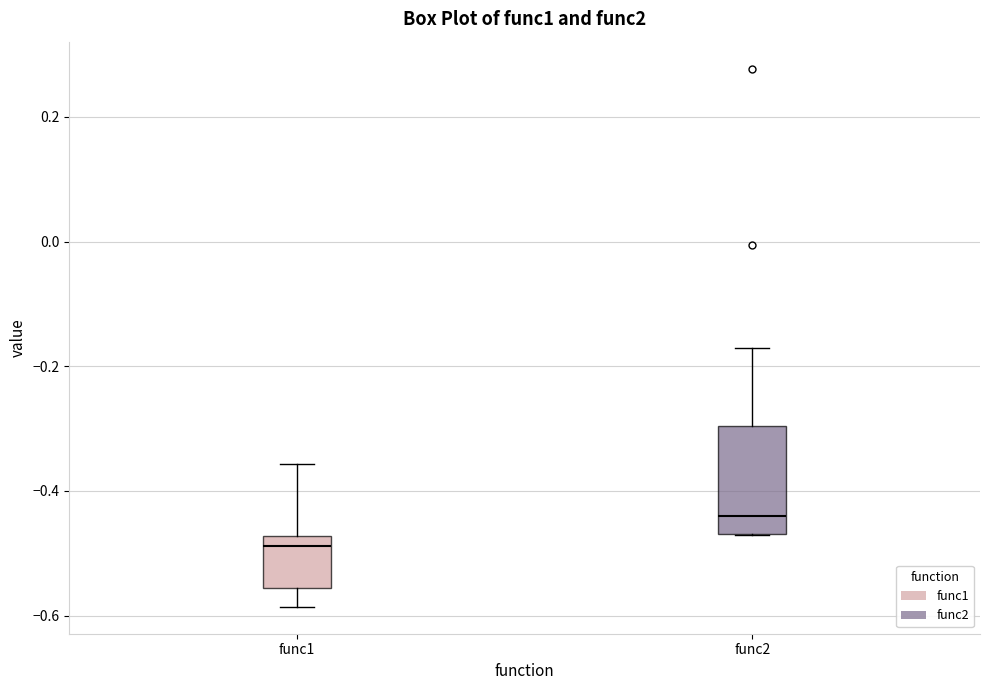

Which box's median line is the lowest?

func1